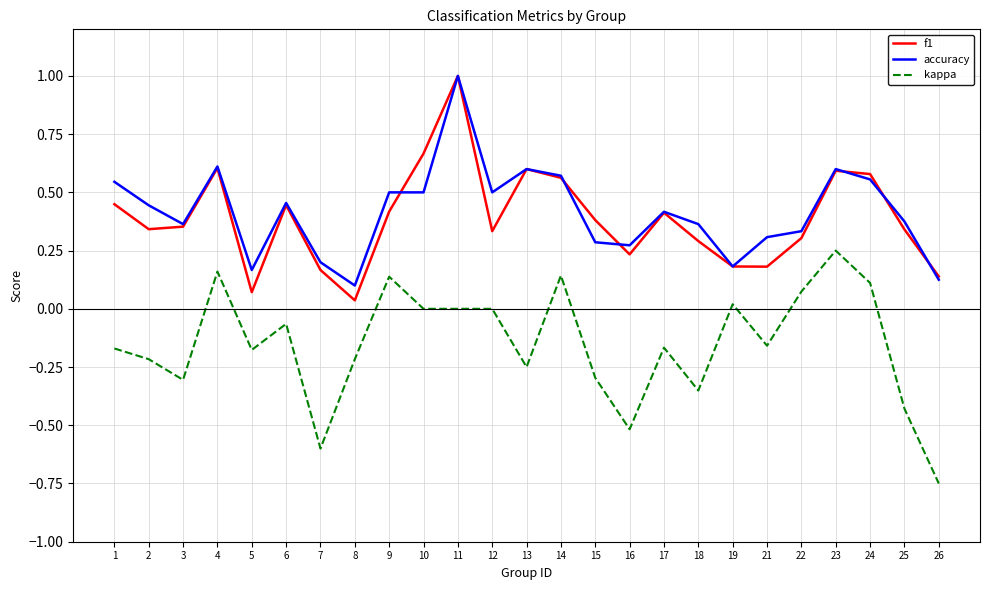

What are all the series names shown in the legend?

f1, accuracy, kappa